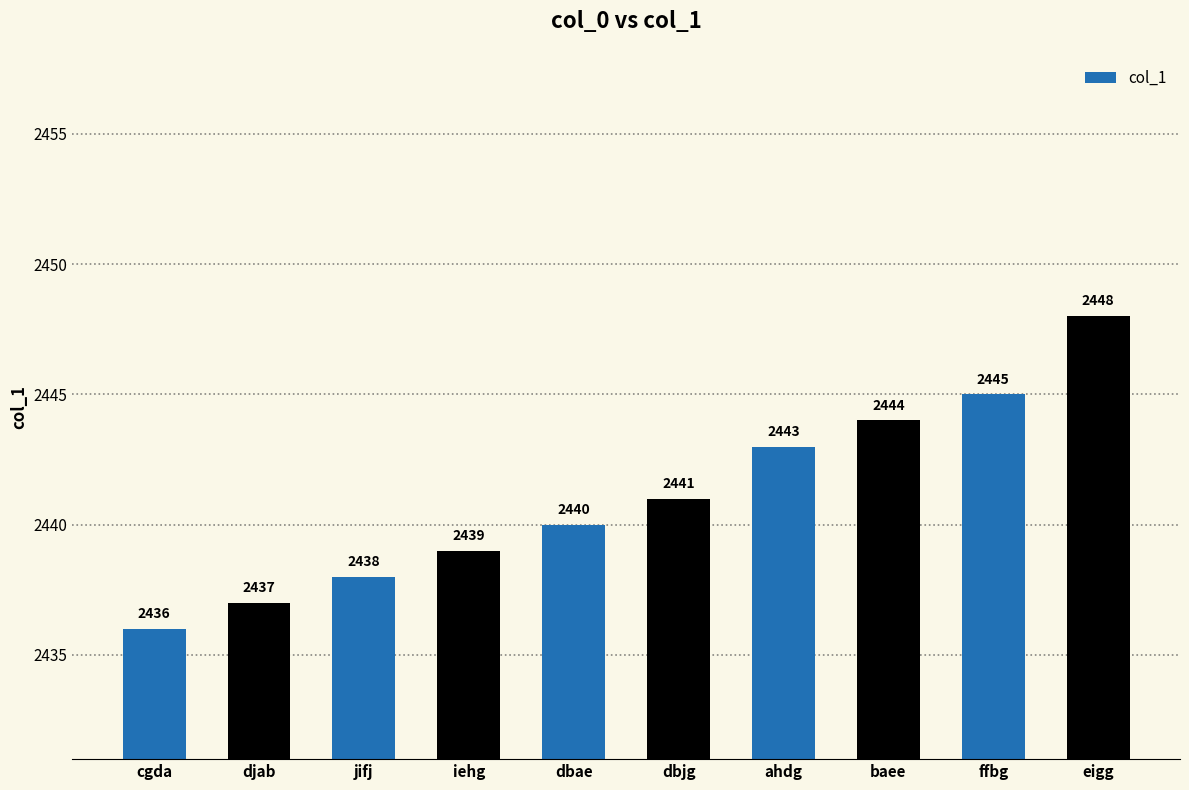

Reading left to right, extract all data points from this chart.

2436	2437	2438	2439	2440	2441	2443	2444	2445	2448